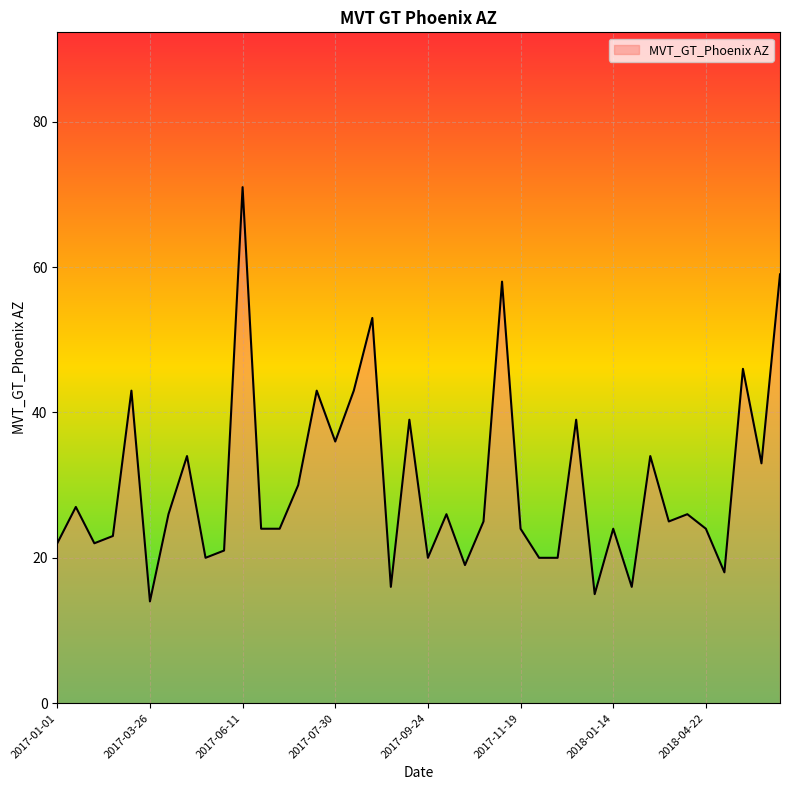

What is the minimum value shown in the chart?

14